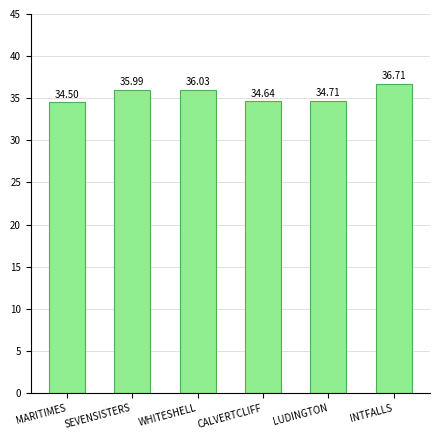

How many distinct data groups are displayed?

1